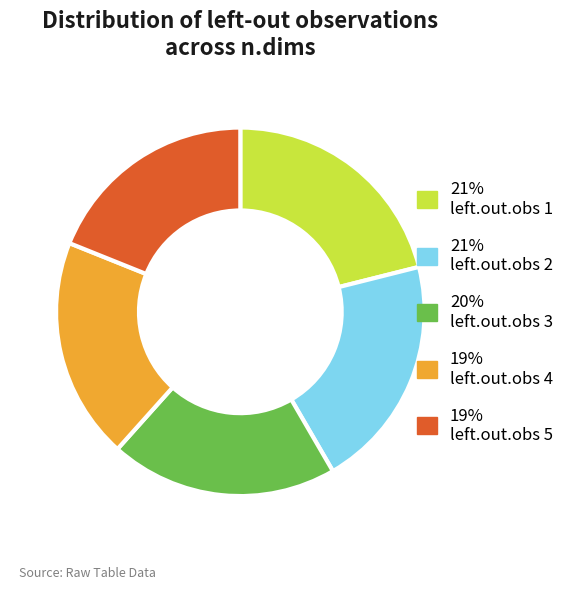

Rank the categories by value from lowest to highest.

19% left.out.obs 5, 19% left.out.obs 4, 20% left.out.obs 3, 21% left.out.obs 2, 21% left.out.obs 1